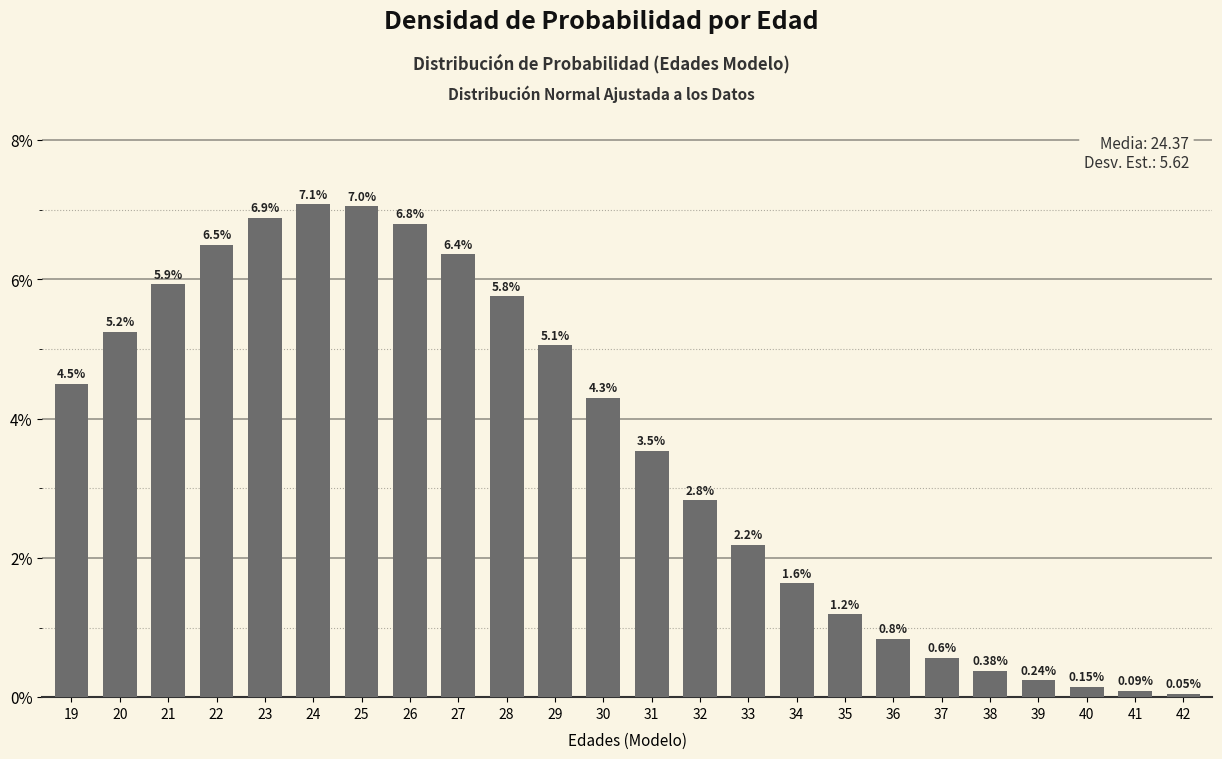

True or false: the data shows 0.0 at 38.

False